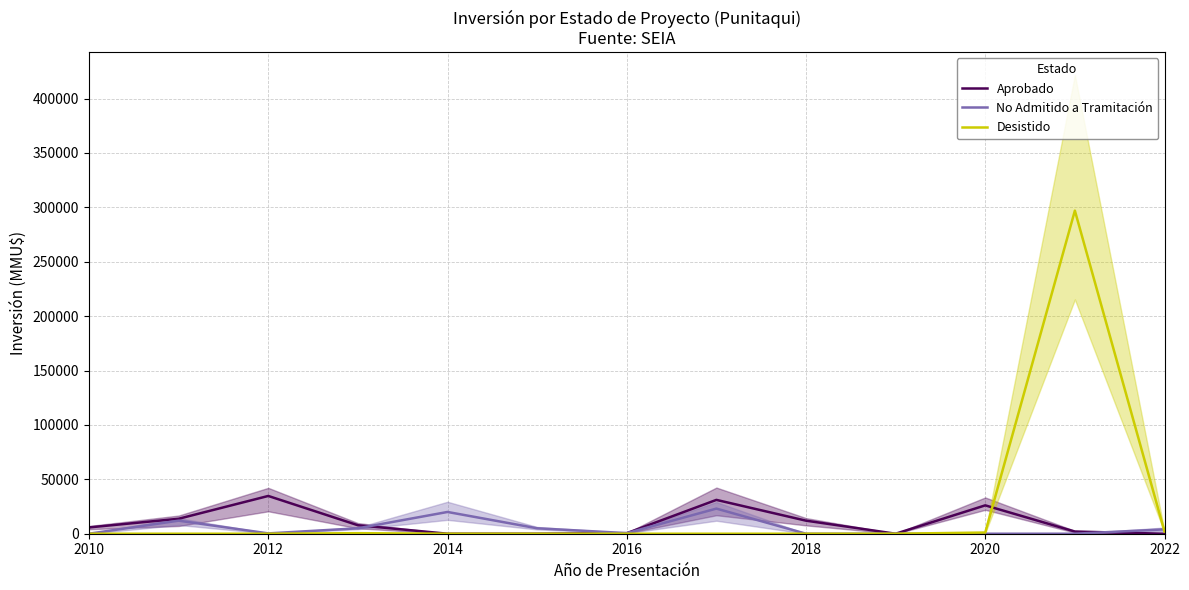

What is the highest value of the No Admitido a Tramitación series?

23100